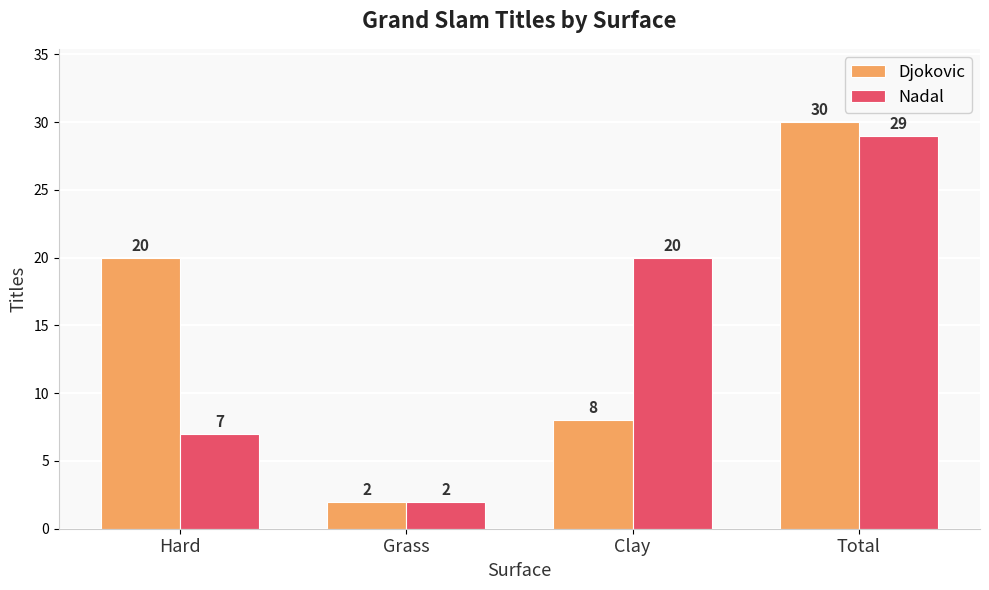

Which series has the largest total across all categories?

Djokovic